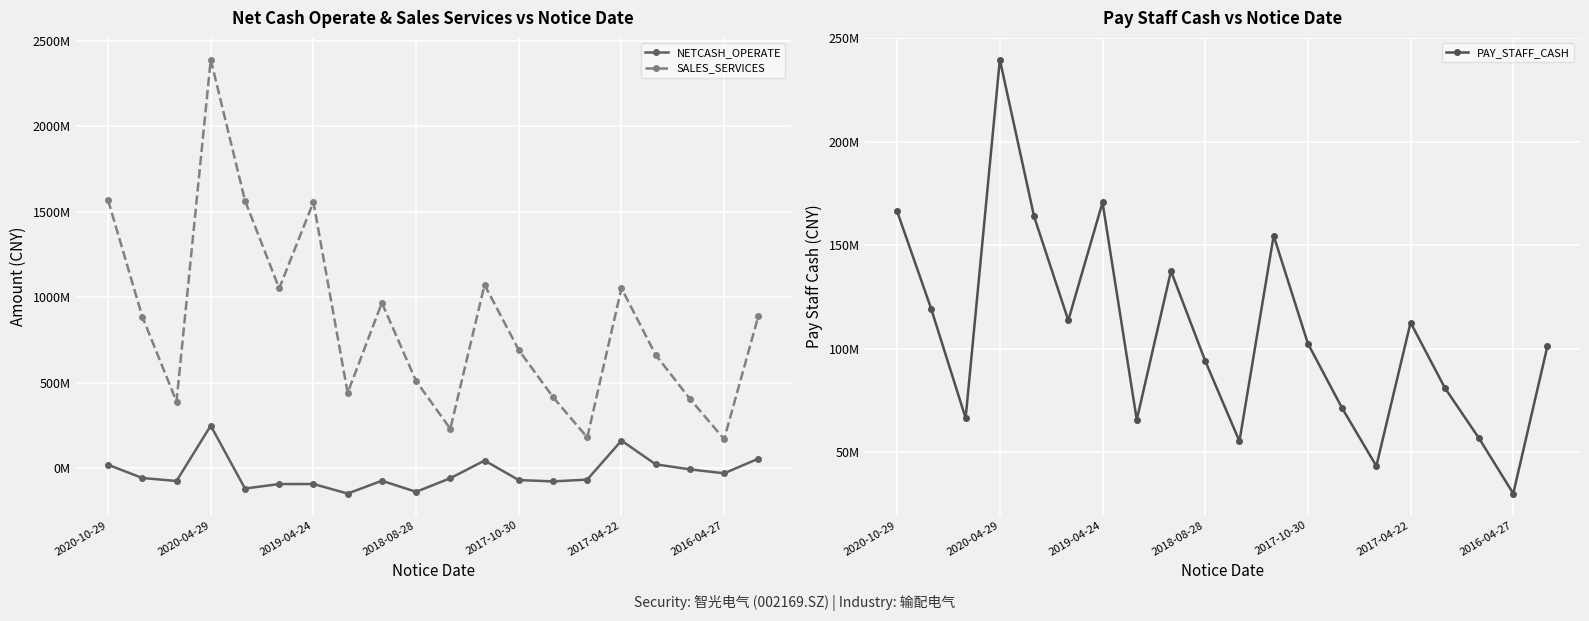

In SALES_SERVICES, how many points are lower than both neighbors (excluding endpoints)?

6